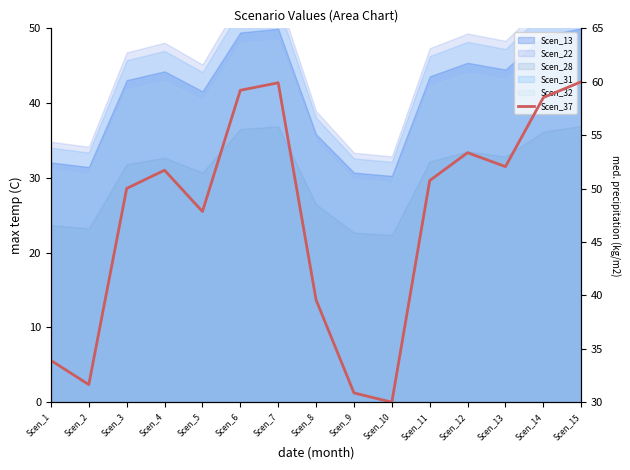

Does the chart display data point markers on the line(s)?

No